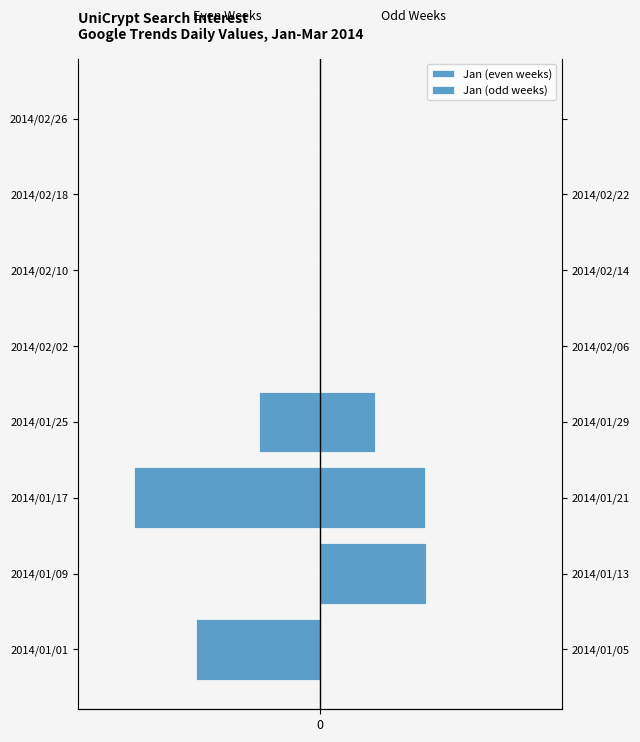

How many bars are there in total?

16